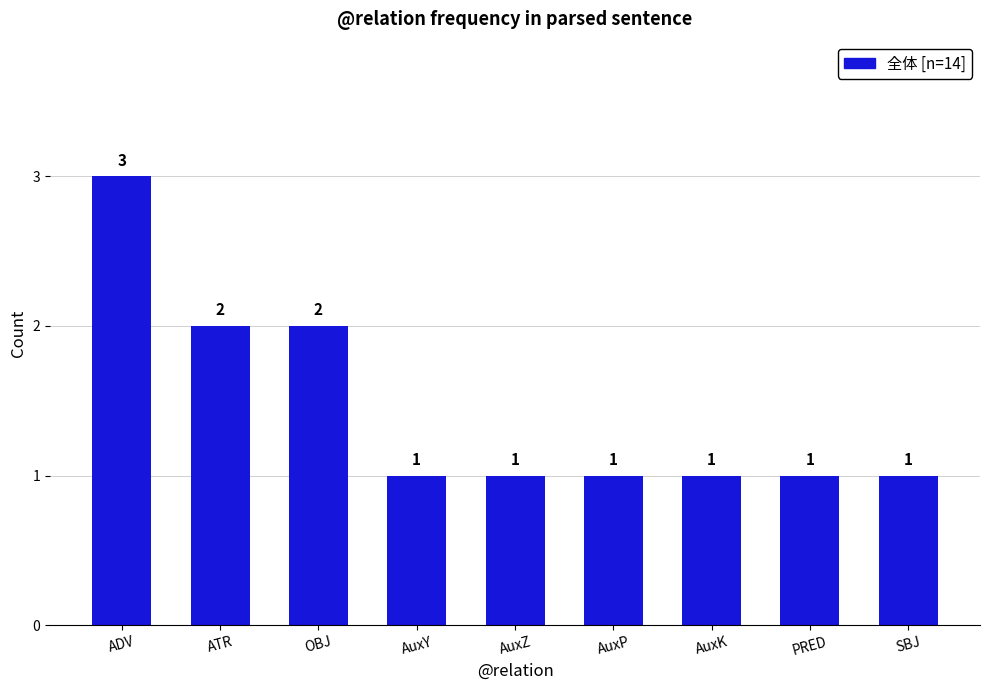

What is the sum of all values?

13